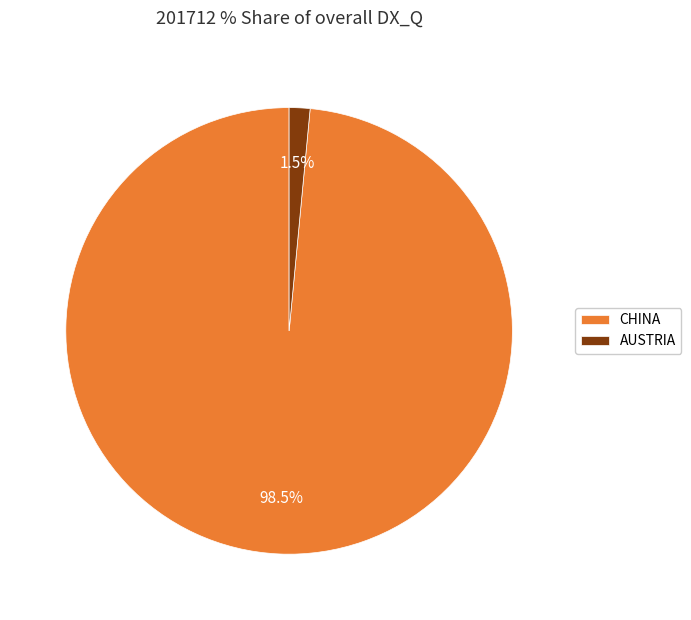

Which has a higher value, AUSTRIA or CHINA?

CHINA